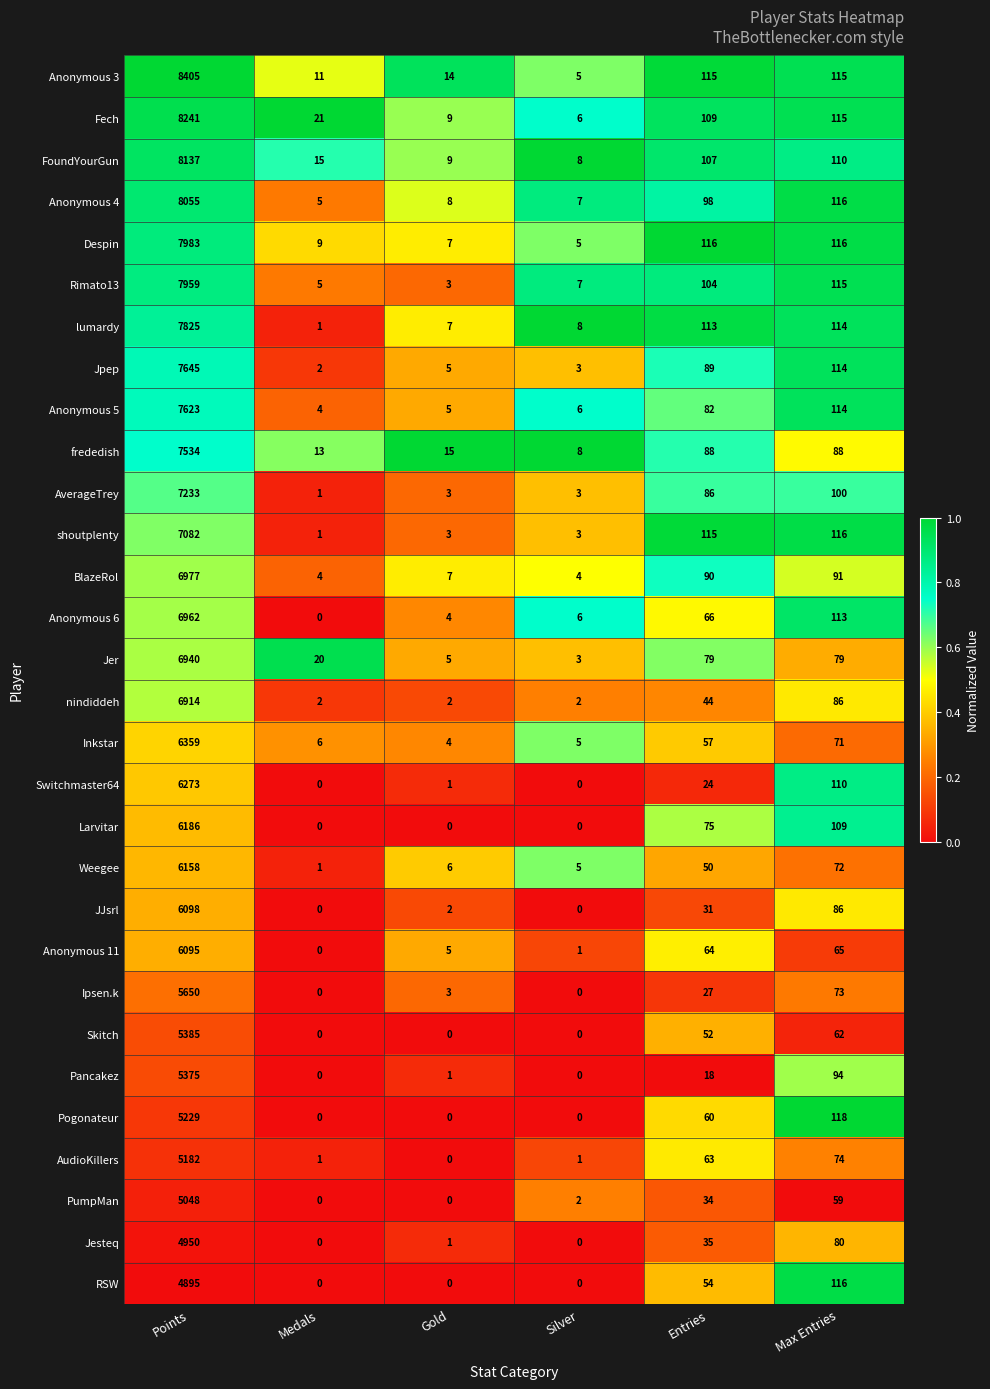

Rank the series by their maximum value, from highest to lowest.

Anonymous 3, Fech, FoundYourGun, Anonymous 4, Despin, Rimato13, lumardy, Jpep, Anonymous 5, frededish, AverageTrey, shoutplenty, BlazeRol, Anonymous 6, Jer, nindiddeh, Inkstar, Switchmaster64, Larvitar, Weegee, JJsrl, Anonymous 11, Ipsen.k, Skitch, Pancakez, Pogonateur, AudioKillers, PumpMan, Jesteq, RSW